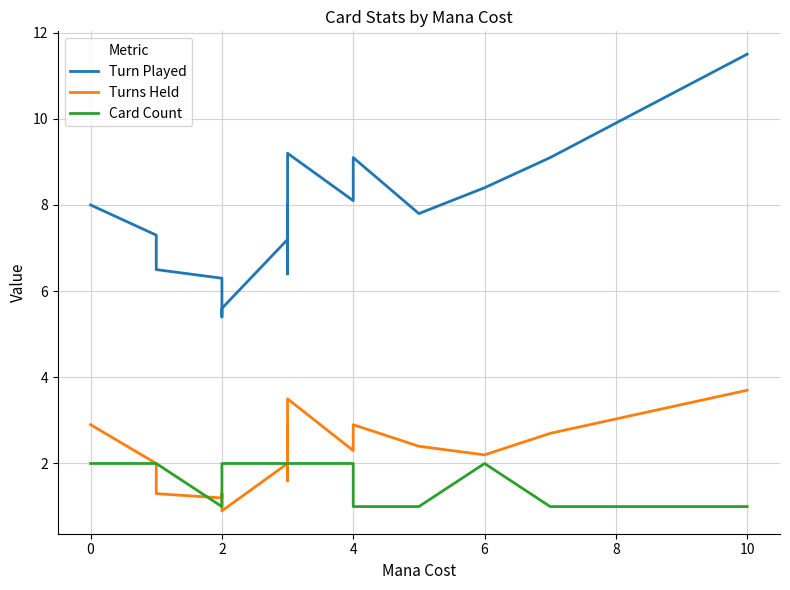

True or false: Turn Played and Card Count intersect in this chart.

False